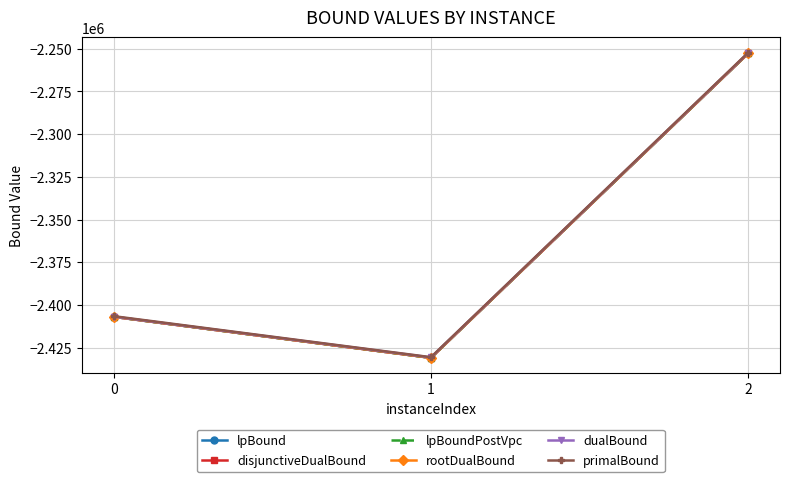

Which series changed the most between 0 and 1?

rootDualBound